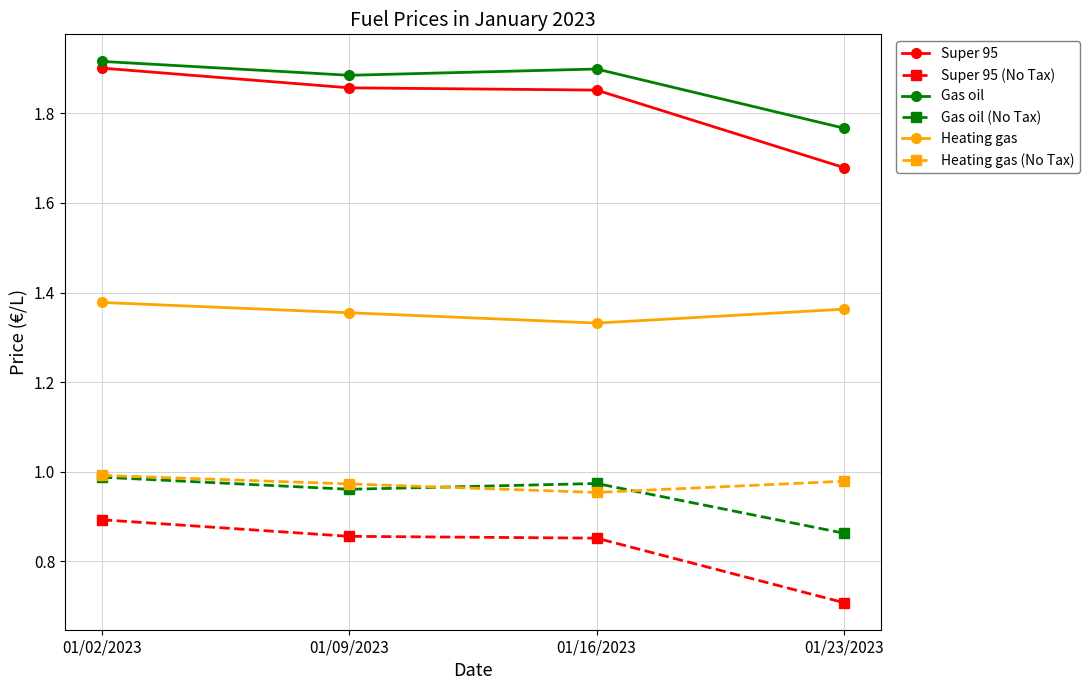

Which series has the largest total across all categories?

Gas oil